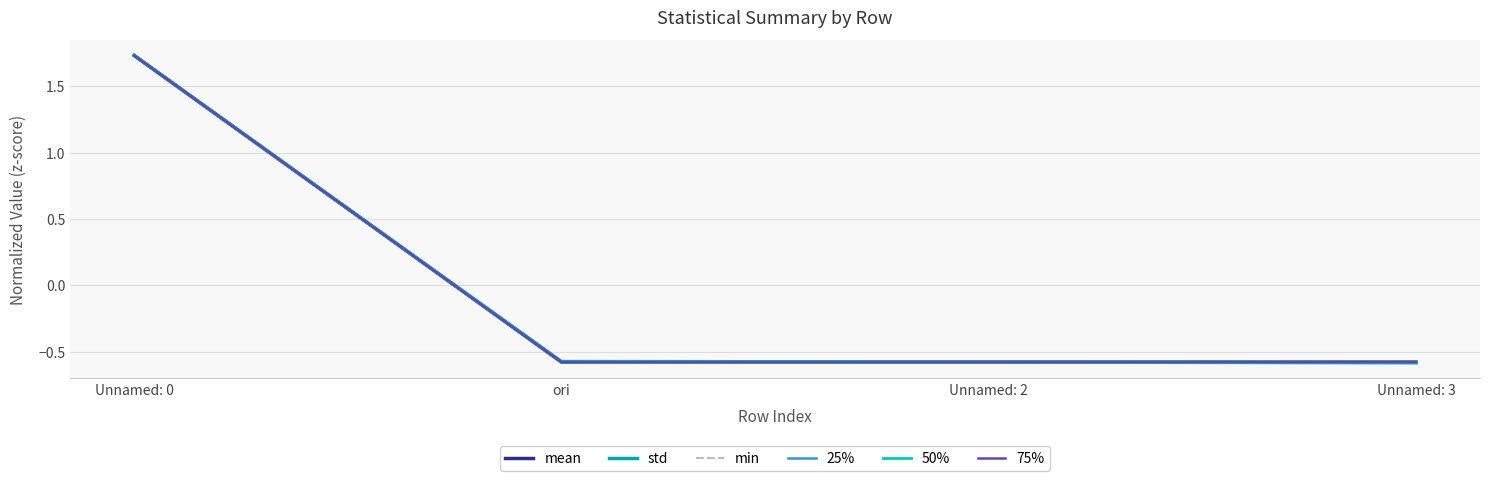

Does the chart display data point markers on the line(s)?

No